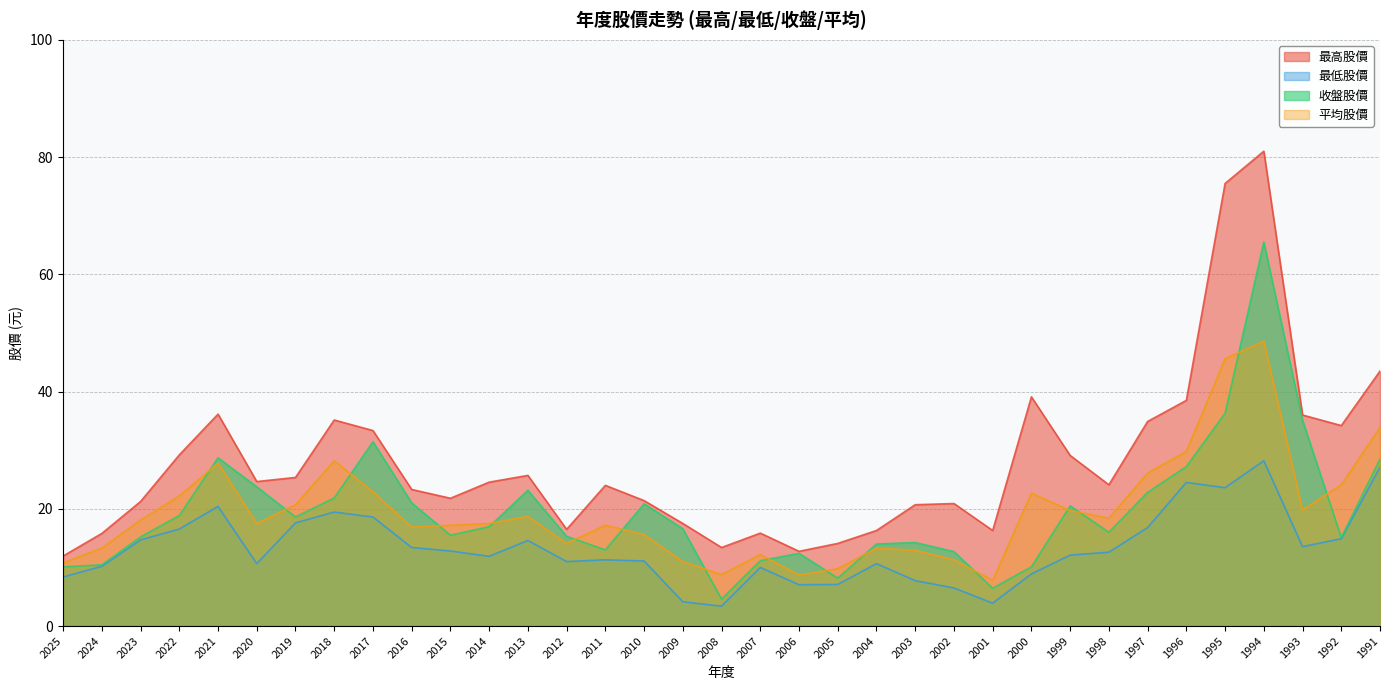

Reading left to right, what are all the values shown in this chart?

最高股價: 2025=11.9	2024=15.8	2023=21.2	2022=29.2	2021=36.1	2020=24.6	2019=25.4	2018=35.1	2017=33.4	2016=23.3	2015=21.8	2014=24.6	2013=25.7	2012=16.5	2011=24.0	2010=21.4	2009=17.5	2008=13.4	2007=15.8	2006=12.8	2005=14.1	2004=16.3	2003=20.7	2002=20.9	2001=16.3	2000=39.1	1999=29.1	1998=24.1	1997=34.9	1996=38.5	1995=75.5	1994=81.0	1993=36.0	1992=34.2	1991=43.5
最低股價: 2025=8.4	2024=10.2	2023=14.7	2022=16.6	2021=20.4	2020=10.7	2019=17.6	2018=19.4	2017=18.6	2016=13.4	2015=12.8	2014=11.9	2013=14.6	2012=11.0	2011=11.3	2010=11.1	2009=4.2	2008=3.4	2007=10.0	2006=7.0	2005=7.1	2004=10.7	2003=7.8	2002=6.5	2001=3.9	2000=8.9	1999=12.1	1998=12.6	1997=16.8	1996=24.5	1995=23.6	1994=28.2	1993=13.6	1992=14.9	1991=27.1
收盤股價: 2025=10.1	2024=10.4	2023=15.2	2022=18.9	2021=28.7	2020=23.8	2019=18.6	2018=21.9	2017=31.4	2016=21.0	2015=15.5	2014=16.9	2013=23.1	2012=15.3	2011=13.0	2010=20.9	2009=16.6	2008=4.6	2007=11.2	2006=12.4	2005=8.2	2004=14.0	2003=14.2	2002=12.7	2001=6.5	2000=10.1	1999=20.5	1998=16.0	1997=22.8	1996=27.2	1995=36.3	1994=65.5	1993=35.1	1992=15.1	1991=28.5
平均股價: 2025=10.8	2024=13.3	2023=18.1	2022=22.2	2021=27.8	2020=17.5	2019=20.7	2018=28.2	2017=22.9	2016=16.9	2015=17.2	2014=17.5	2013=18.7	2012=14.1	2011=17.2	2010=15.6	2009=11.0	2008=8.8	2007=12.2	2006=8.7	2005=9.8	2004=13.3	2003=12.9	2002=11.3	2001=7.8	2000=22.7	1999=19.7	1998=18.4	1997=26.1	1996=29.8	1995=45.6	1994=48.6	1993=19.8	1992=24.1	1991=33.9